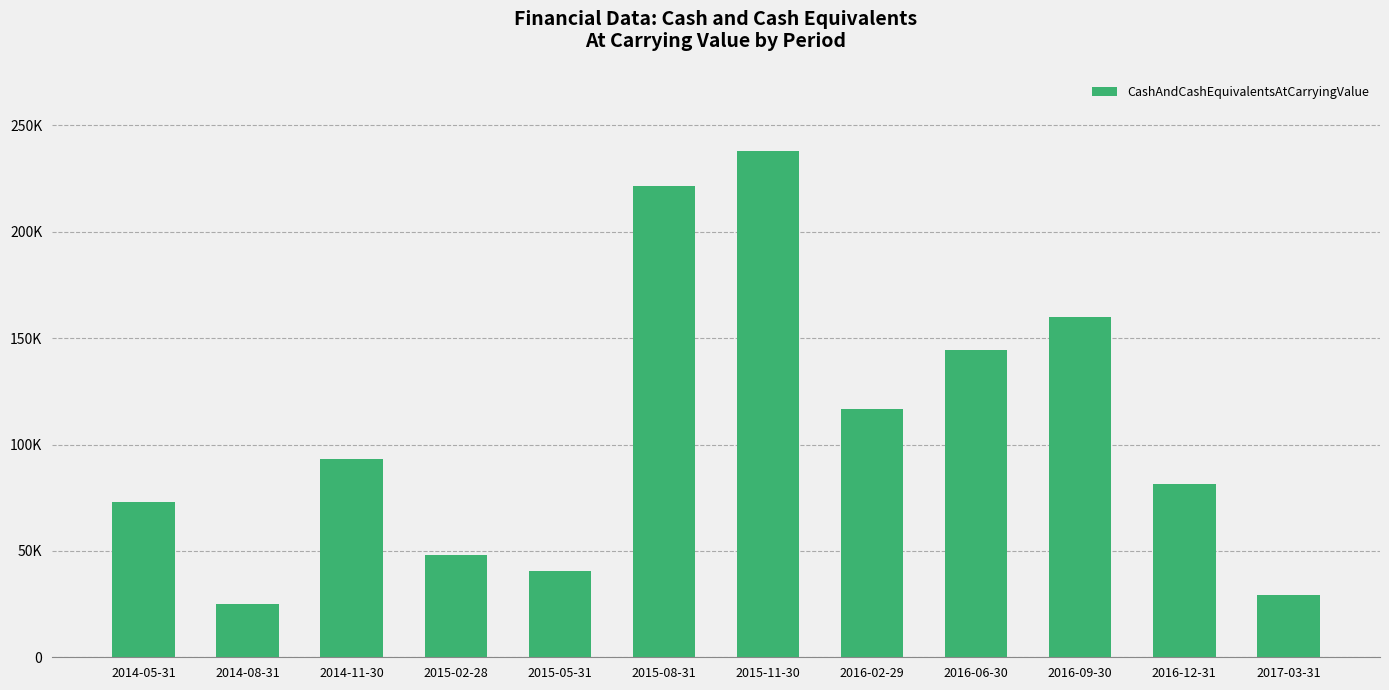

List the labels in order of value, smallest first.

2014-08-31, 2017-03-31, 2015-05-31, 2015-02-28, 2014-05-31, 2016-12-31, 2014-11-30, 2016-02-29, 2016-06-30, 2016-09-30, 2015-08-31, 2015-11-30